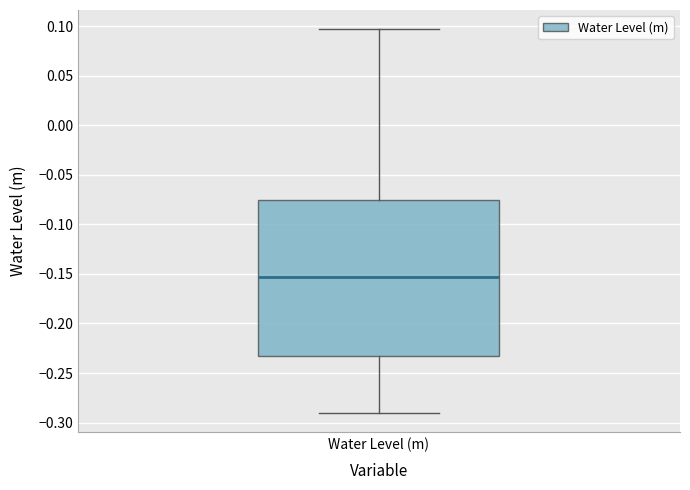

Read this box plot against the y-axis: the position of the median line, the range covered by the box, and the ends of both whiskers. The values are not printed on the chart, so give them approximately, as read against the axis.

median -0.155, box -0.235 to -0.075, whiskers -0.290 to 0.095